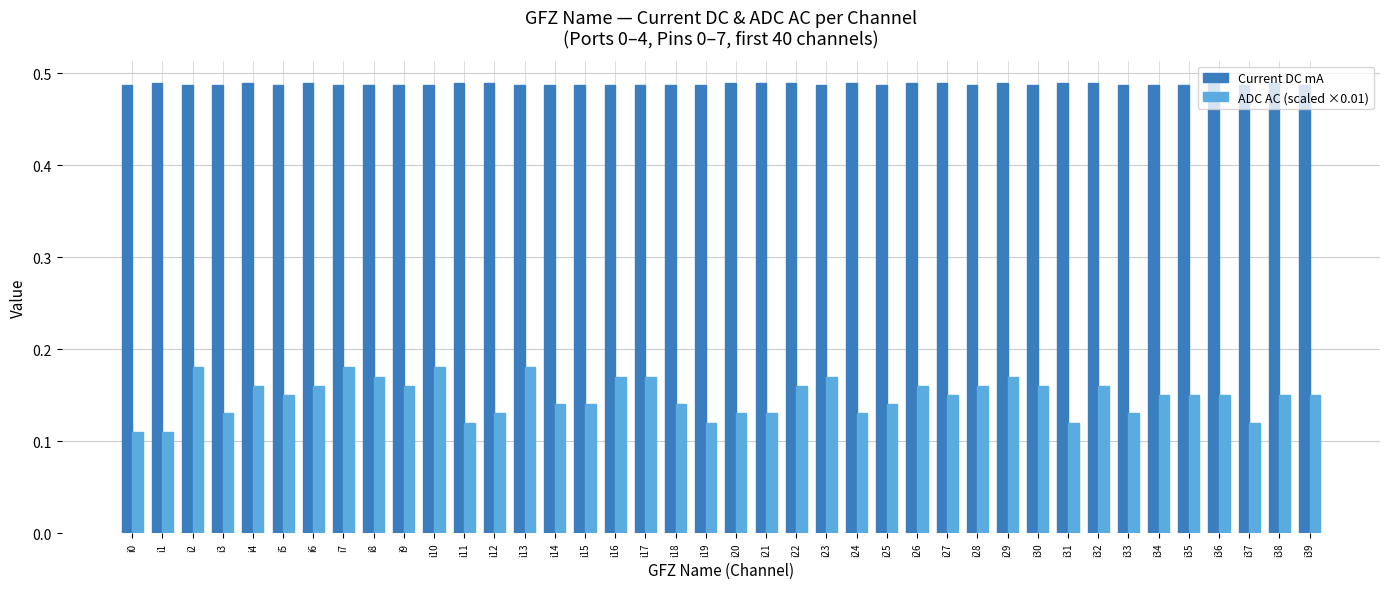

The value of ADC AC (scaled ×0.01) at i13 is 0.1. True or false?

False